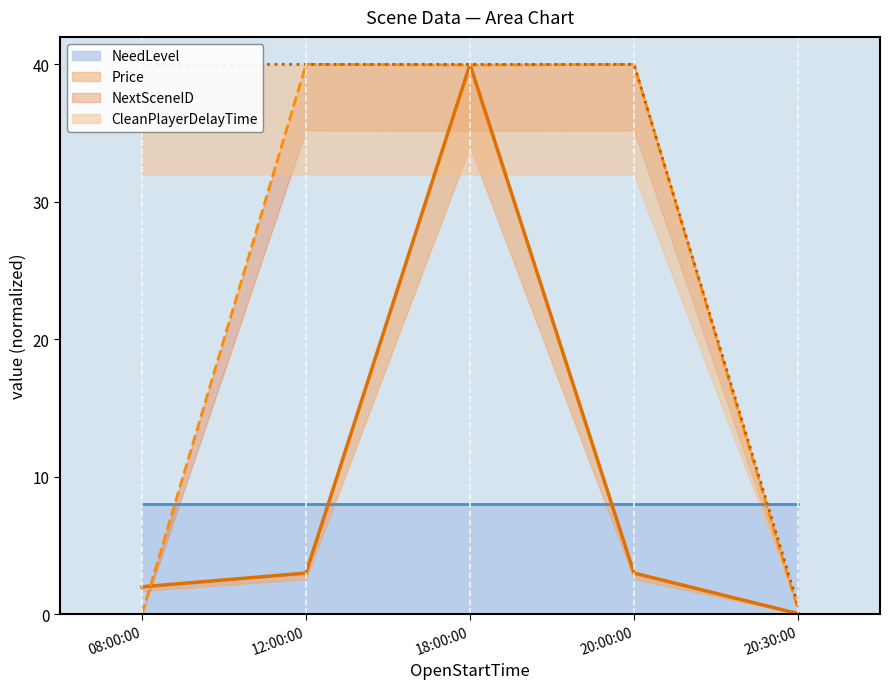

The value of Price at 12:00:00 is 3.0. True or false?

True